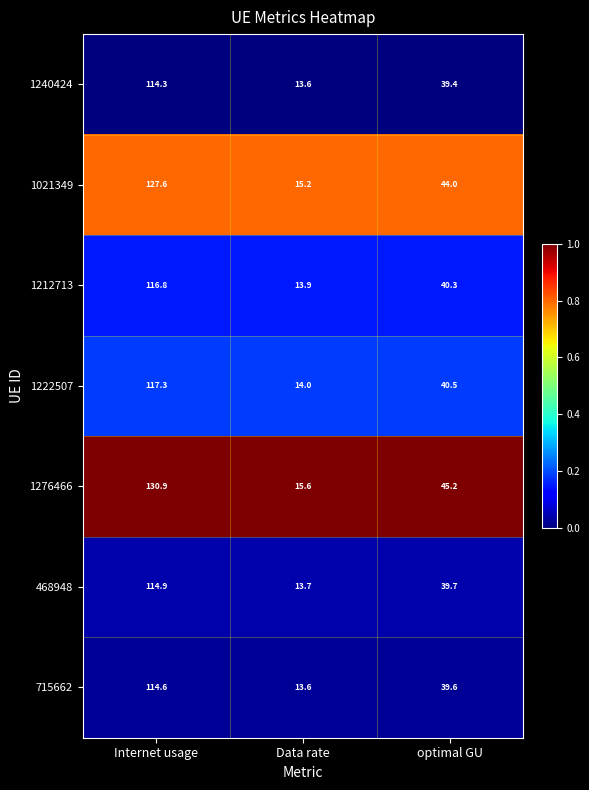

At which category does the chart reach its peak across all series?

Internet usage